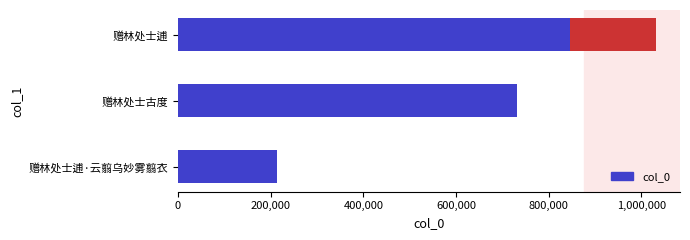

What is the greatest value displayed?

1032040